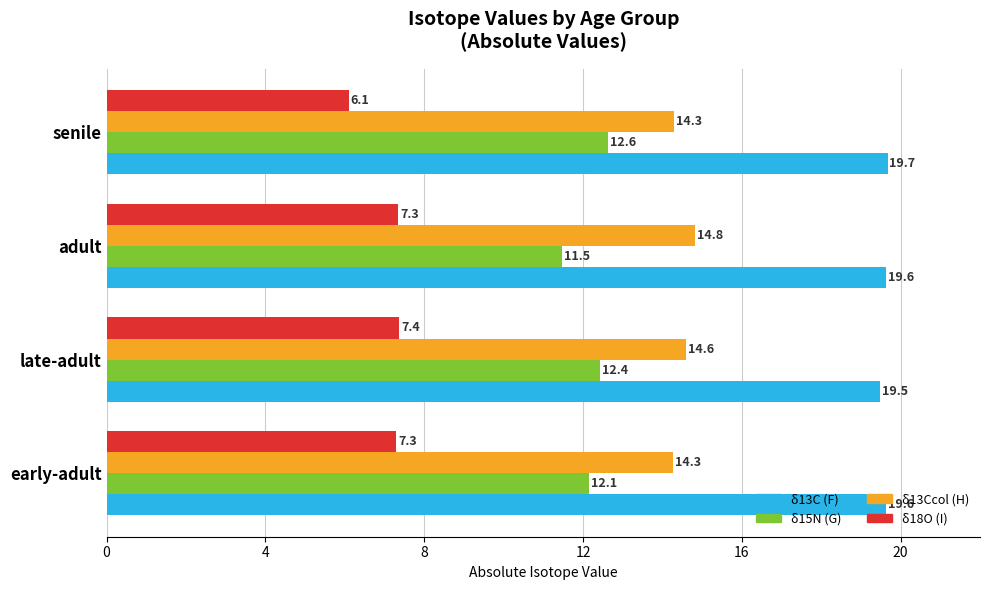

At how many categories does at least one series exceed 11?

4